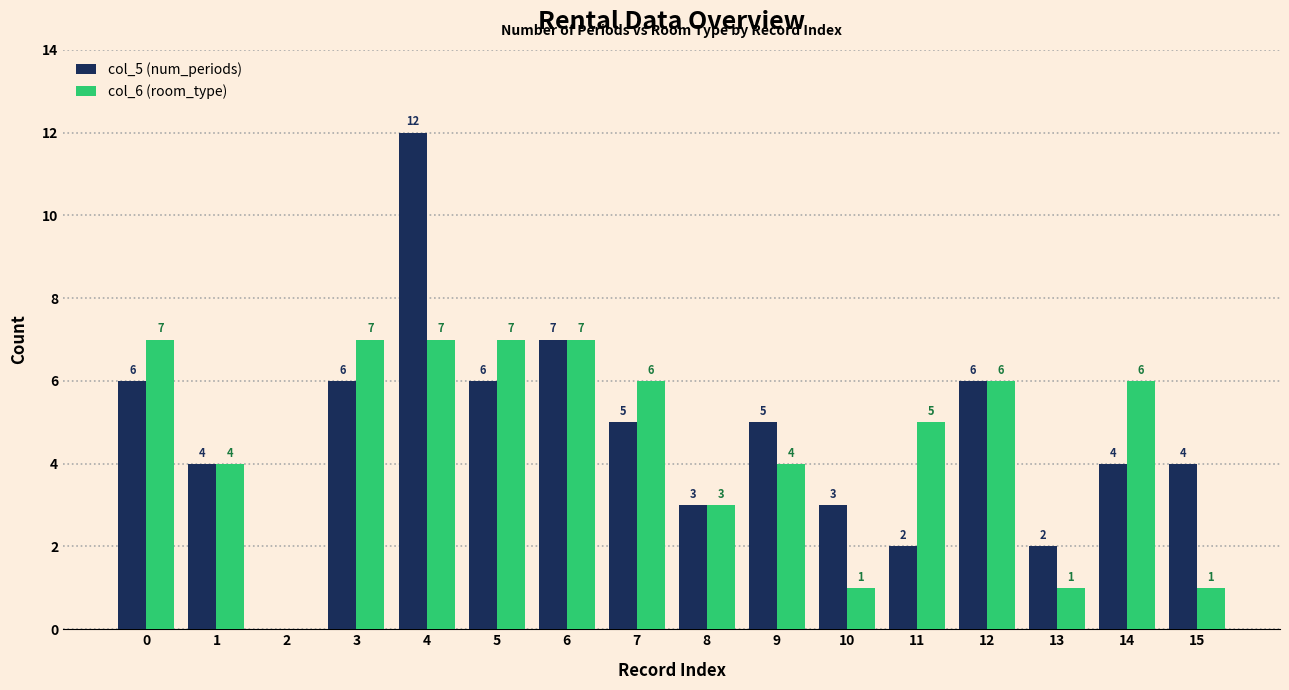

Reading left to right, transcribe all the data shown in this chart.

col_5 (num_periods): 6	4	0	6	12	6	7	5	3	5	3	2	6	2	4	4
col_6 (room_type): 7	4	0	7	7	7	7	6	3	4	1	5	6	1	6	1